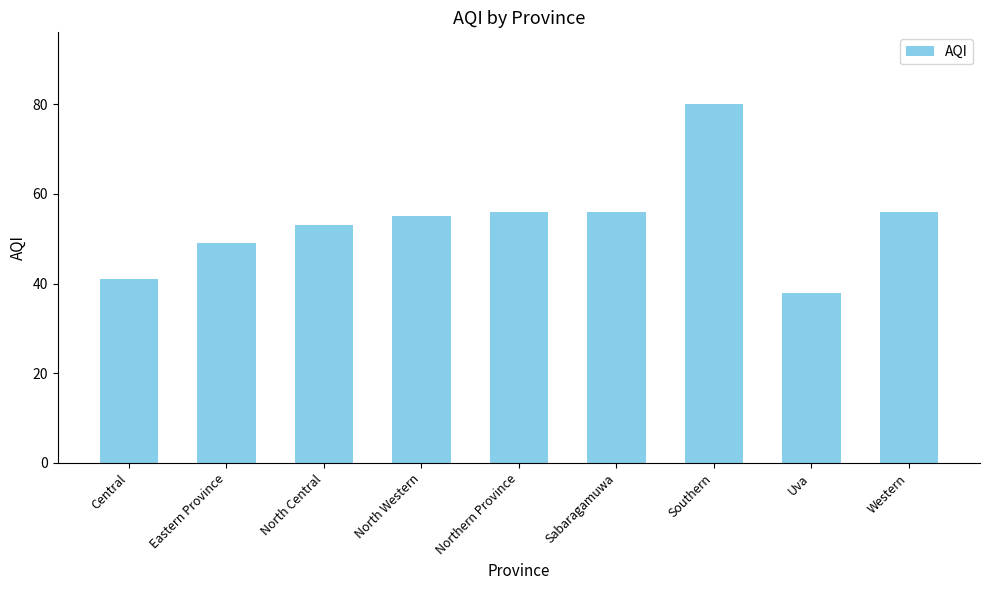

Reading right to left, extract all data points from this chart.

Western=56	Uva=38	Southern=80	Sabaragamuwa=56	Northern Province=56	North Western=55	North Central=53	Eastern Province=49	Central=41